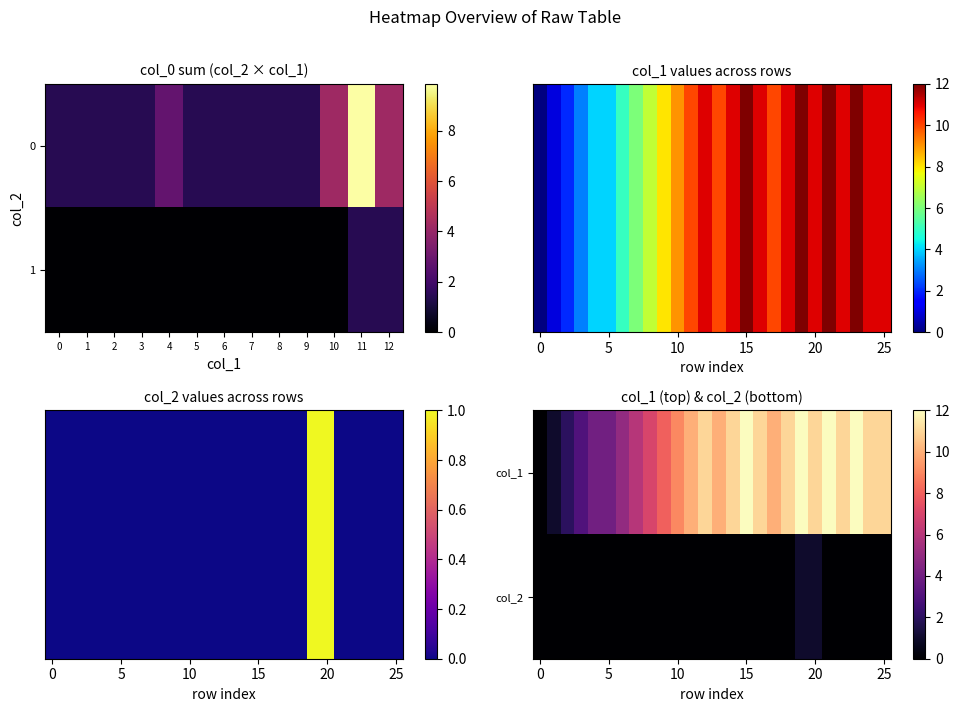

True or false: row_1 has a value of 0 at 22.

True